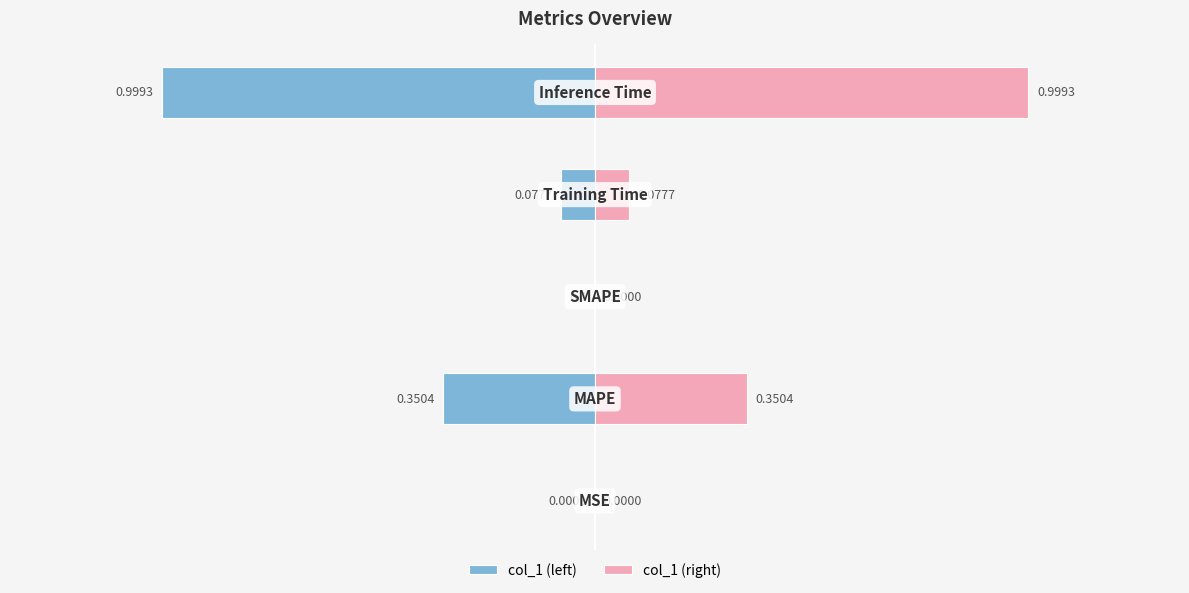

Which series changed the most between −1.5 and 0.5?

col_1 (left)